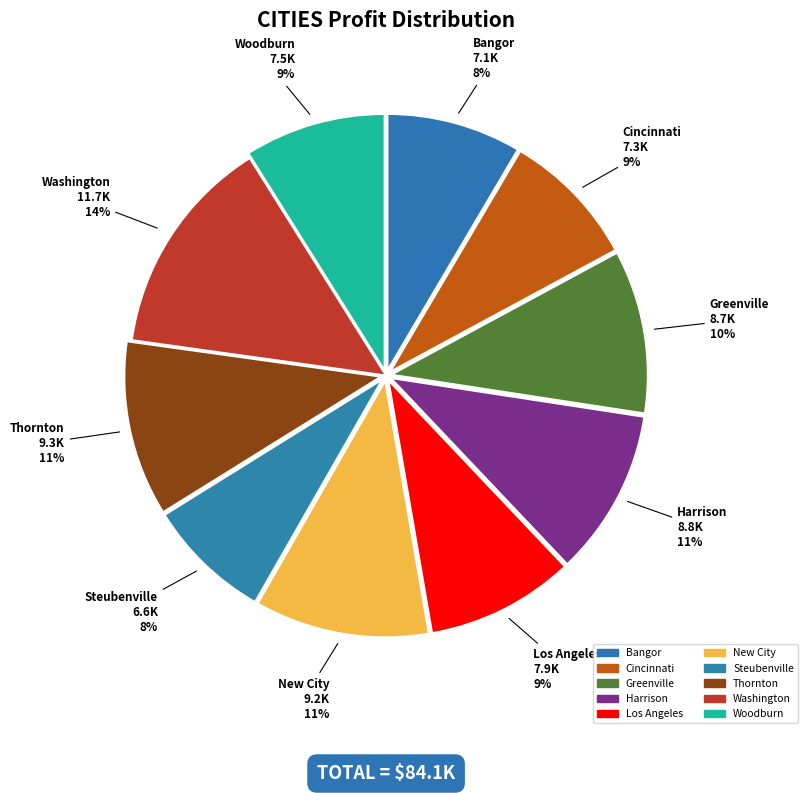

Does any single category account for the majority?

No